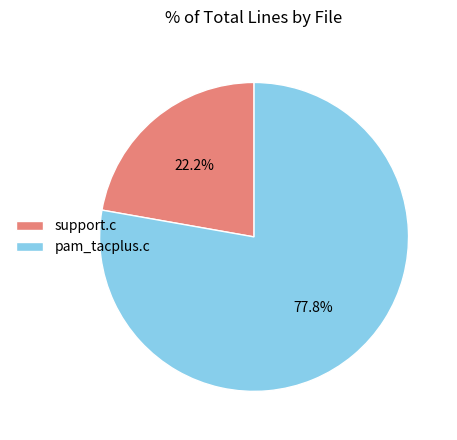

How many slices are in this pie chart?

2